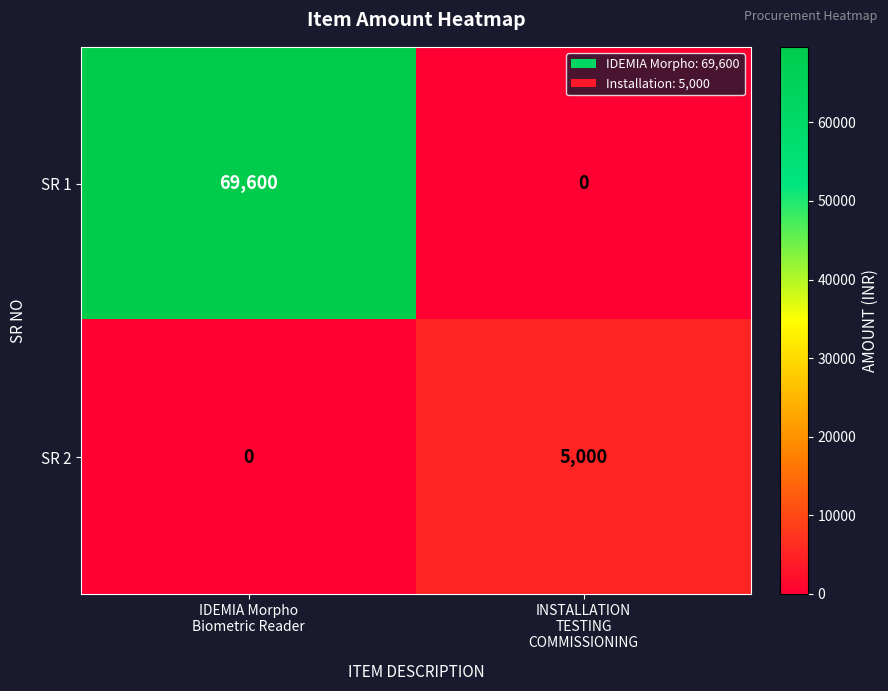

Reading left to right, extract all data points from this chart.

SR 1: 69600	0
SR 2: 0	5000